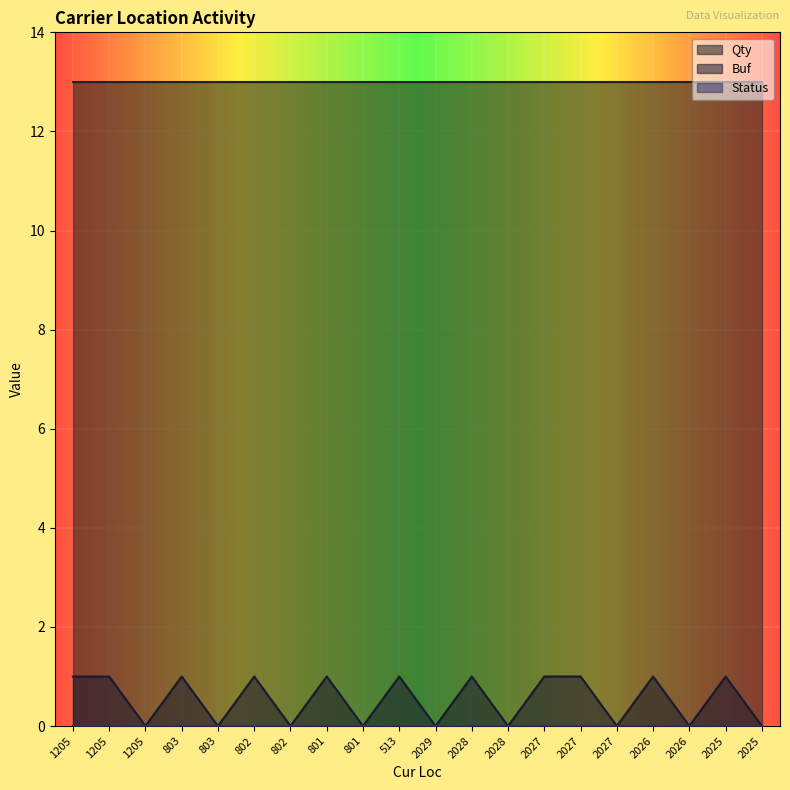

Between 1205 and 2027, which series saw the biggest shift?

Qty